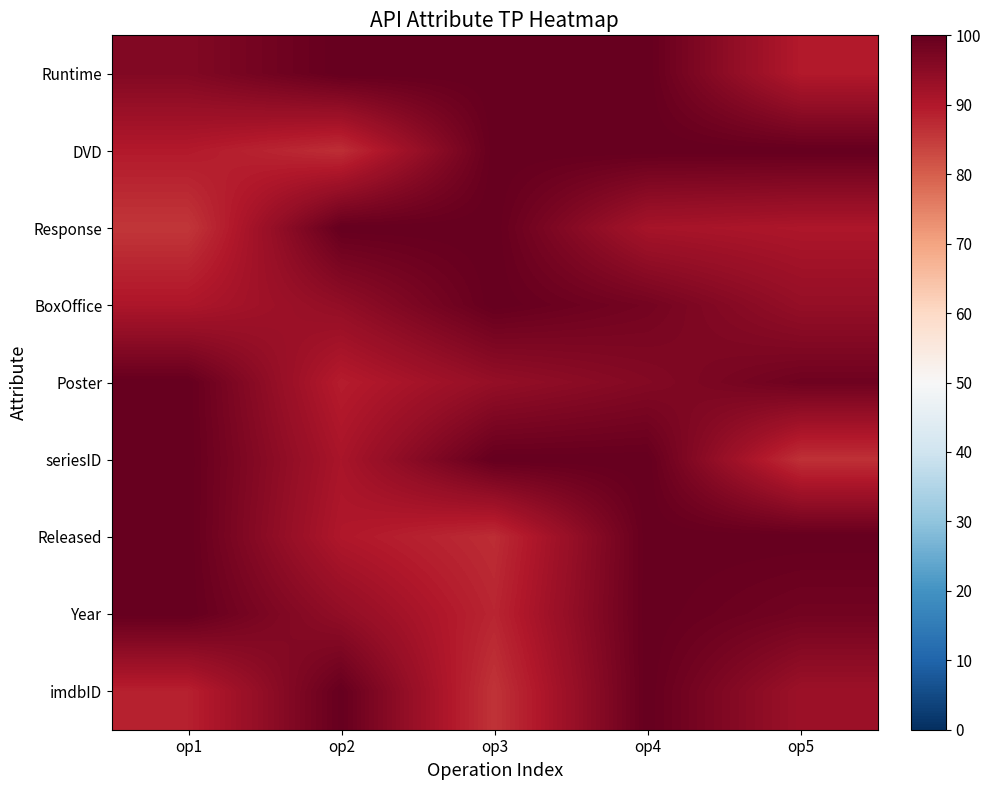

Between op1 and op5, which series saw the biggest shift?

seriesID